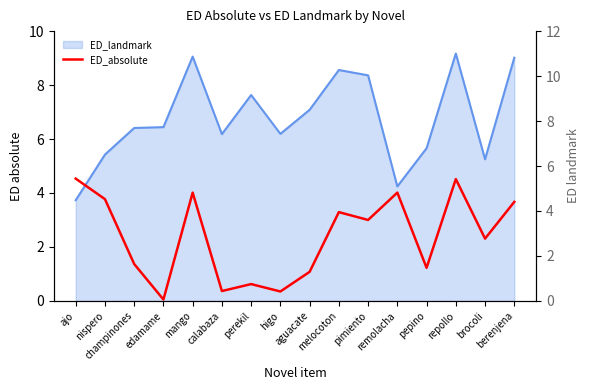

Where is the first local minimum?

edamame